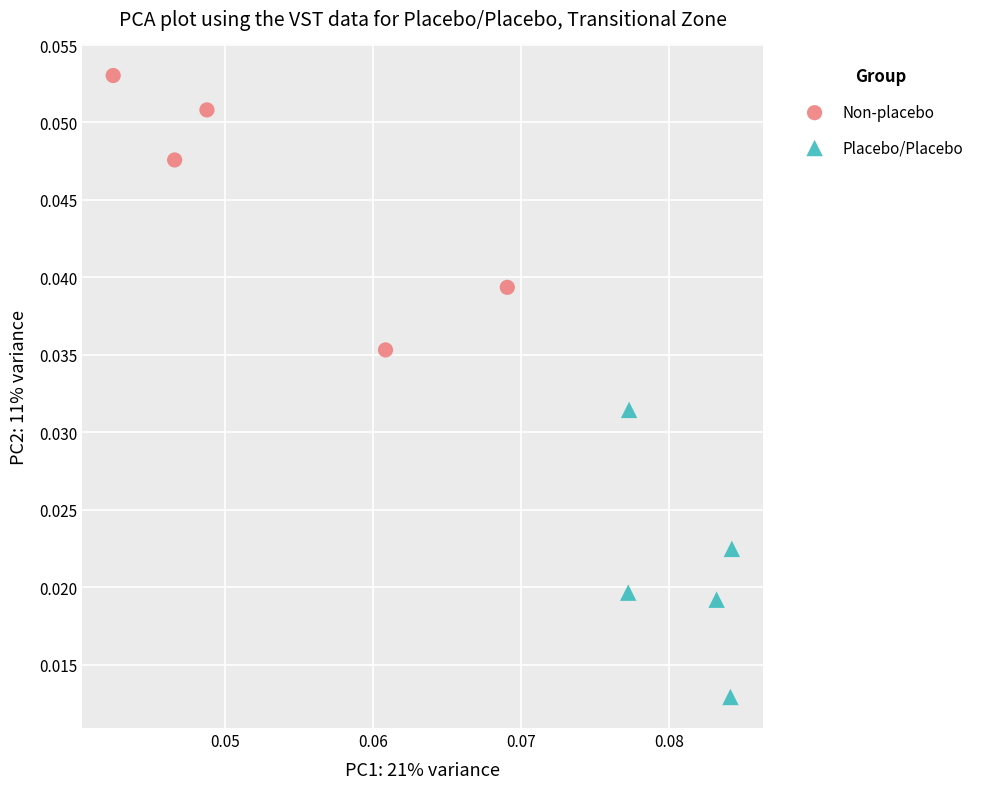

Which series contains the highest Y value?

Non-placebo